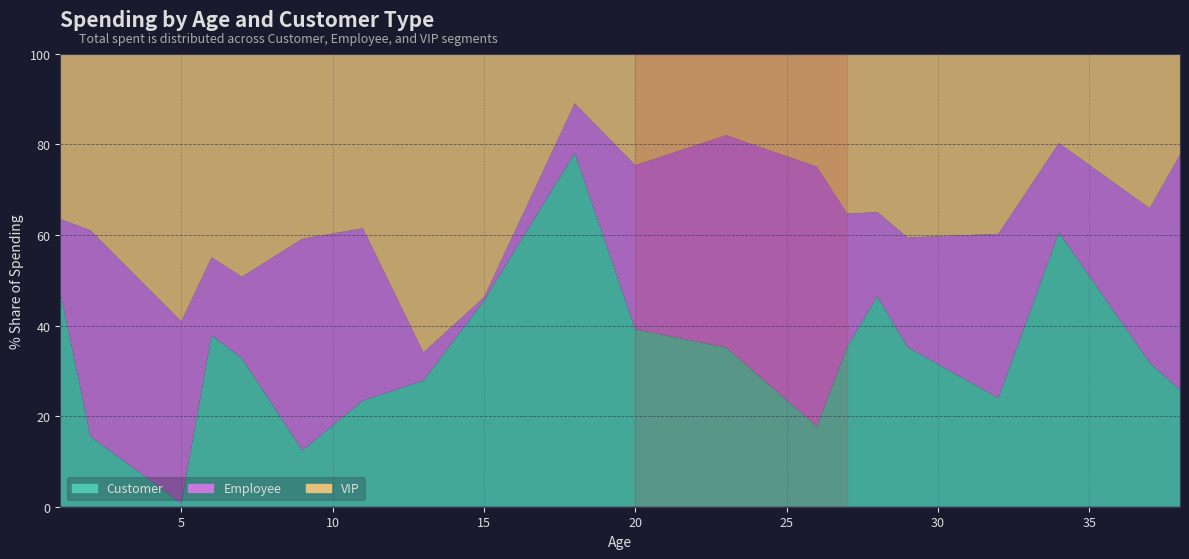

Reading right to left, transcribe all the data shown in this chart.

Customer: 38=3089345	37=6592414	34=9560842	32=5555289	29=7294843	28=6663036	27=7902501	26=2480173	23=6225709	20=7086826	18=7949989	15=6383295	13=1303732	11=4875836	9=2005712	7=6365527	6=6981598	5=86695	2=2616767	1=9183151
Employee: 38=6225709	37=7086826	34=3115382	32=8407146	29=5020901	28=2672075	27=6593895	26=8020804	23=8298932	20=6554899	18=1115971	15=107421	13=292088	11=7922685	9=7544579	7=3488614	6=3183096	5=4451108	2=7700639	1=3121649
VIP: 38=2672075	37=7086826	34=3115382	32=9214556	29=8407146	28=5020901	27=7902501	26=3488614	23=3183096	20=4451108	18=1115971	15=7544579	13=3089345	11=8020804	9=6592414	7=9560842	6=8298932	5=6554899	2=6593895	1=7065188